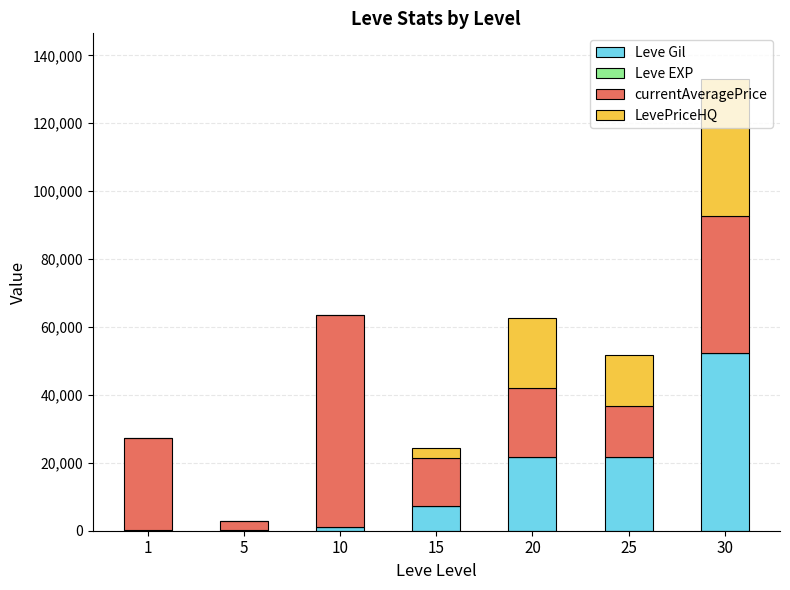

Does the chart contain stacked bars?

Yes